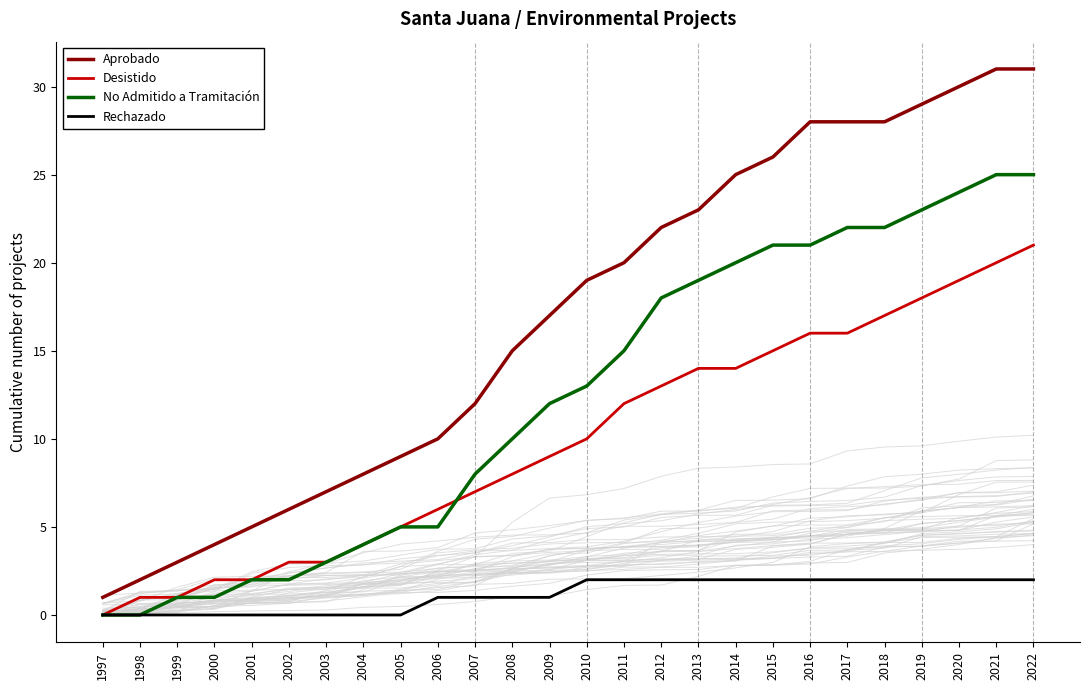

Reading left to right, what are all the values shown in this chart?

Aprobado: 1997=1	1998=2	1999=3	2000=4	2001=5	2002=6	2003=7	2004=8	2005=9	2006=10	2007=12	2008=15	2009=17	2010=19	2011=20	2012=22	2013=23	2014=25	2015=26	2016=28	2017=28	2018=28	2019=29	2020=30	2021=31	2022=31
Desistido: 1997=0	1998=1	1999=1	2000=2	2001=2	2002=3	2003=3	2004=4	2005=5	2006=6	2007=7	2008=8	2009=9	2010=10	2011=12	2012=13	2013=14	2014=14	2015=15	2016=16	2017=16	2018=17	2019=18	2020=19	2021=20	2022=21
No Admitido a Tramitación: 1997=0	1998=0	1999=1	2000=1	2001=2	2002=2	2003=3	2004=4	2005=5	2006=5	2007=8	2008=10	2009=12	2010=13	2011=15	2012=18	2013=19	2014=20	2015=21	2016=21	2017=22	2018=22	2019=23	2020=24	2021=25	2022=25
Rechazado: 1997=0	1998=0	1999=0	2000=0	2001=0	2002=0	2003=0	2004=0	2005=0	2006=1	2007=1	2008=1	2009=1	2010=2	2011=2	2012=2	2013=2	2014=2	2015=2	2016=2	2017=2	2018=2	2019=2	2020=2	2021=2	2022=2